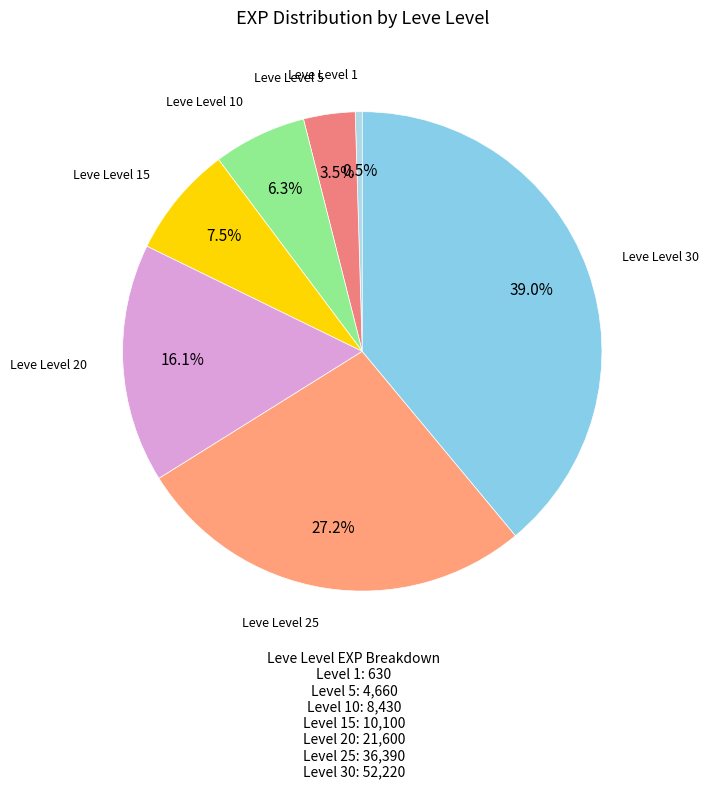

How many segments does this pie chart have?

7